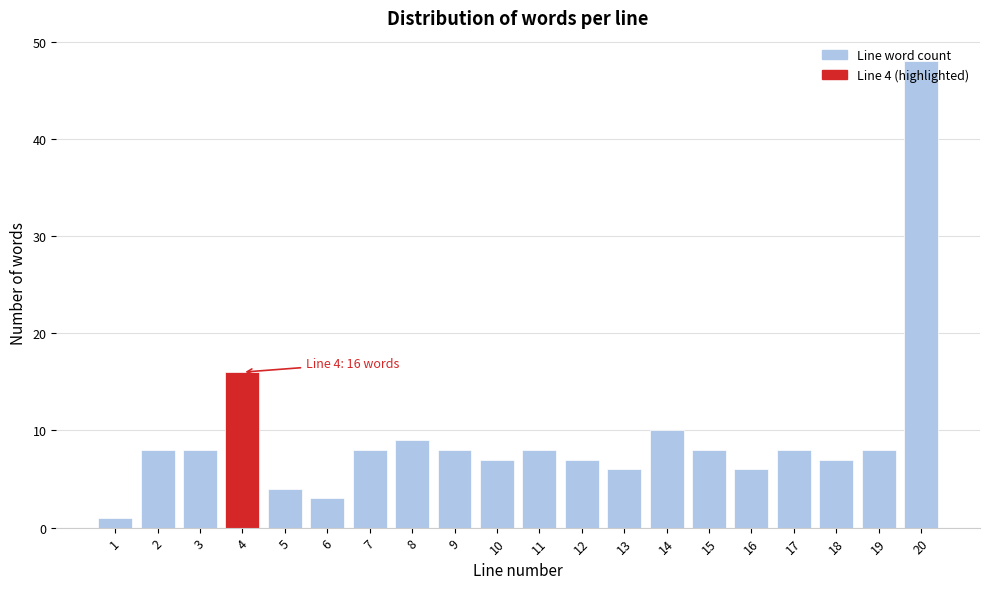

What is the sum of all values?

188